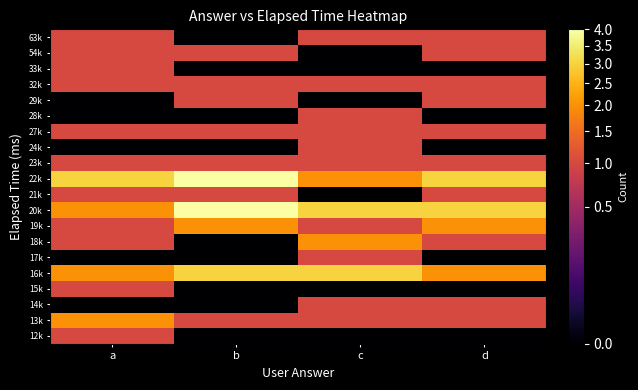

At how many categories does at least one series exceed 0?

4